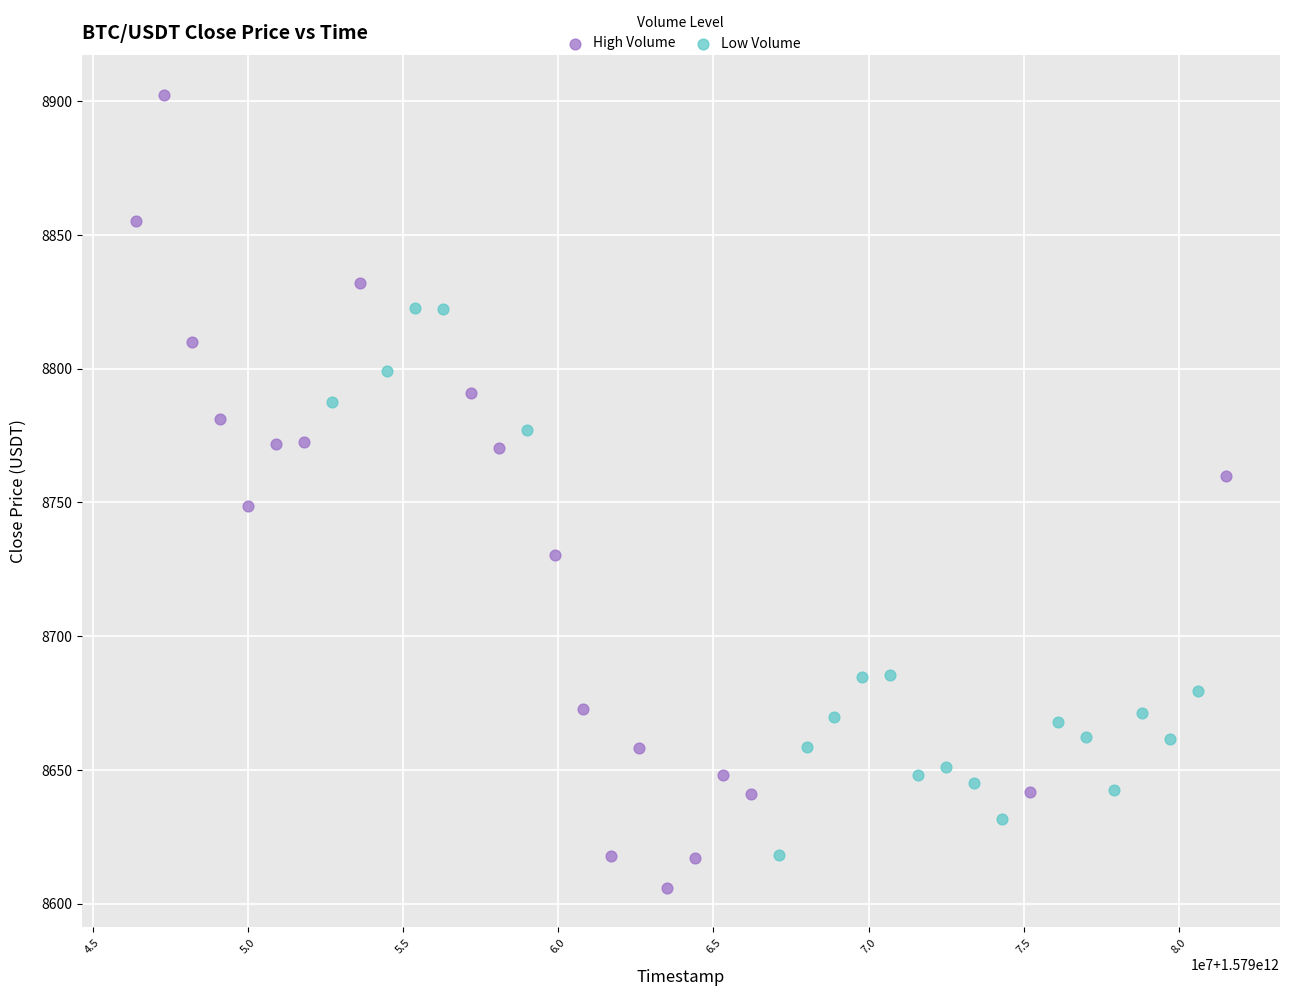

Which series has the largest Y range (max minus min)?

High Volume